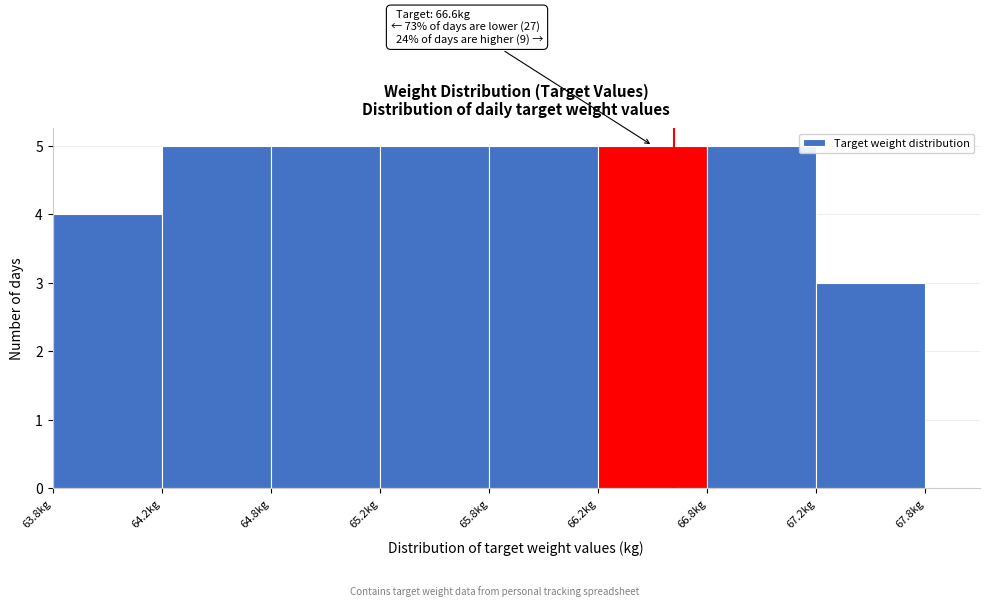

Reading left to right, transcribe all the data shown in this chart.

63.8kg=4	64.2kg=5	64.8kg=5	65.2kg=5	65.8kg=5	66.2kg=5	66.8kg=5	67.2kg=3